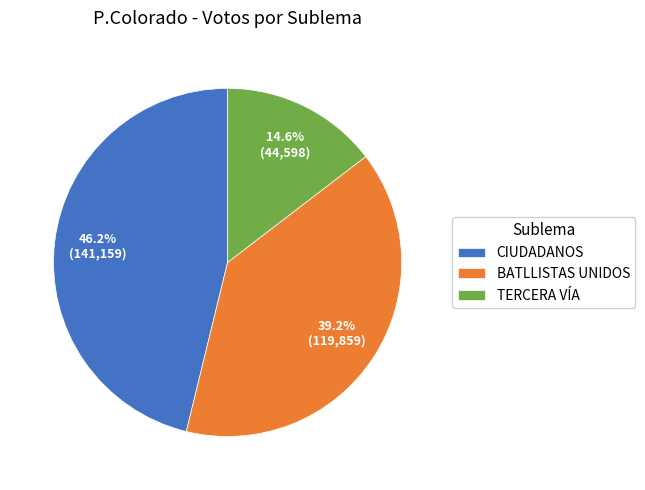

The TERCERA VÍA slice represents 9% of the pie. True or false?

False